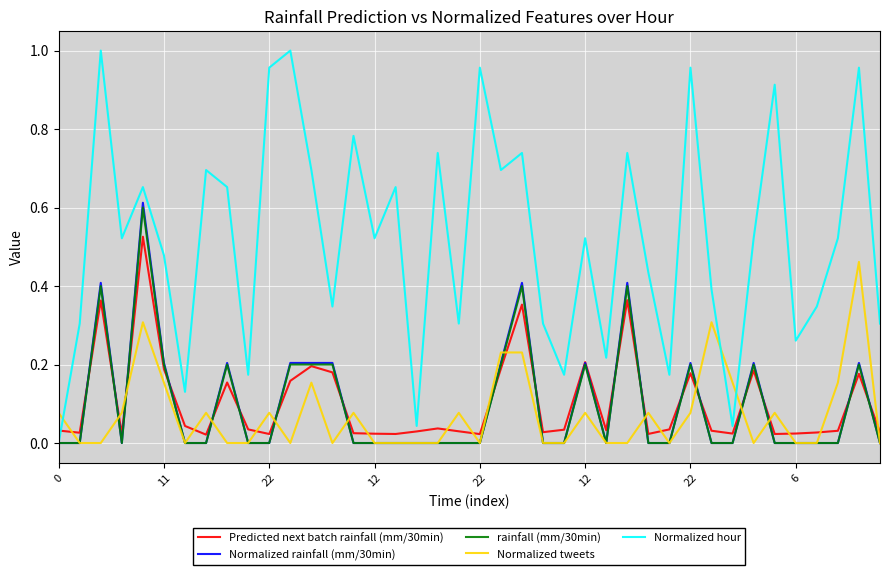

Does the chart have visible grid lines?

Yes